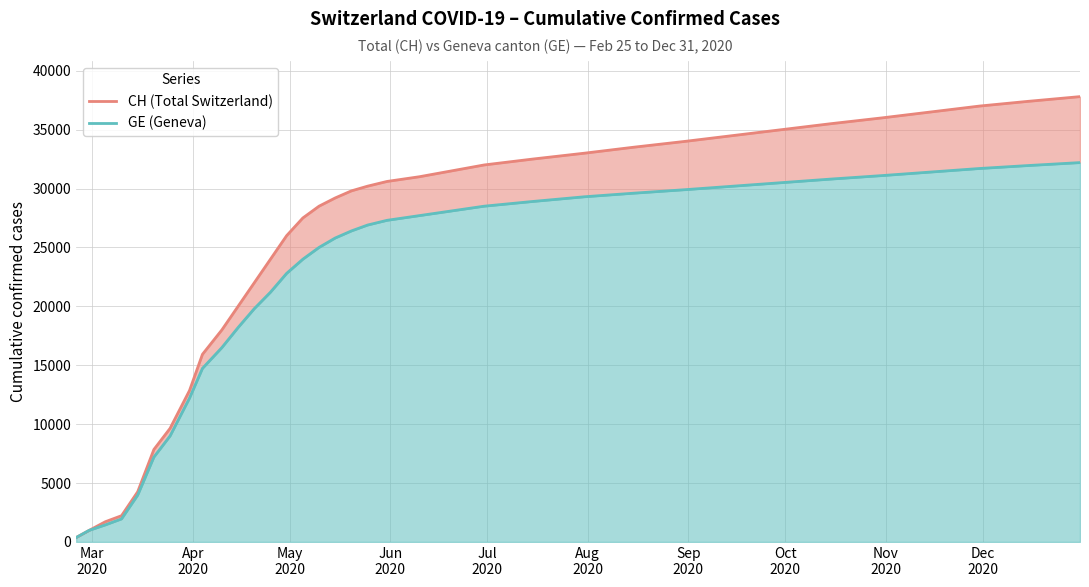

What is the sum of all CH (Total Switzerland) values?

858823